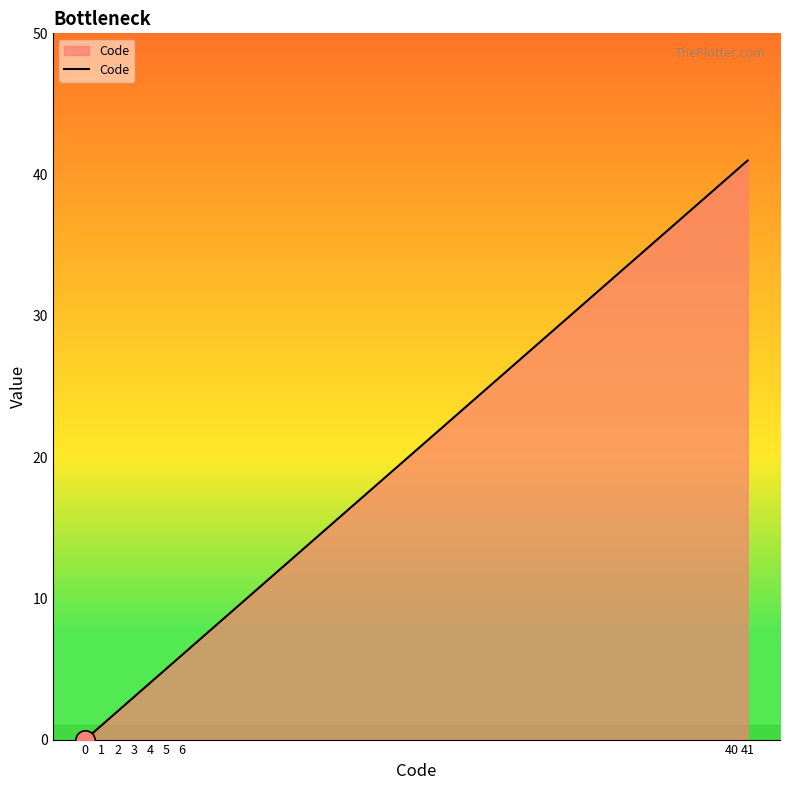

Which category has the highest value across all series?

41